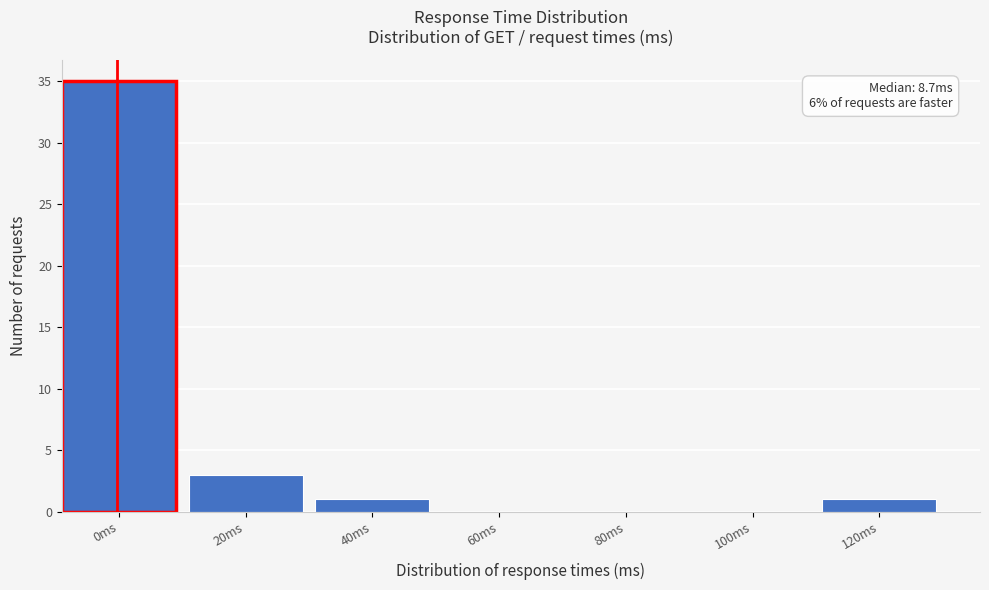

Reading left to right, what are all the values shown in this chart?

0ms=35	20ms=3	40ms=1	60ms=0	80ms=0	100ms=0	120ms=1